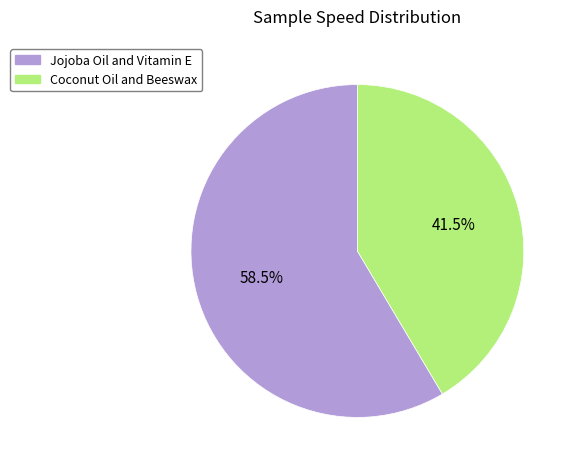

Which slice represents more than half of the pie?

Jojoba Oil and Vitamin E